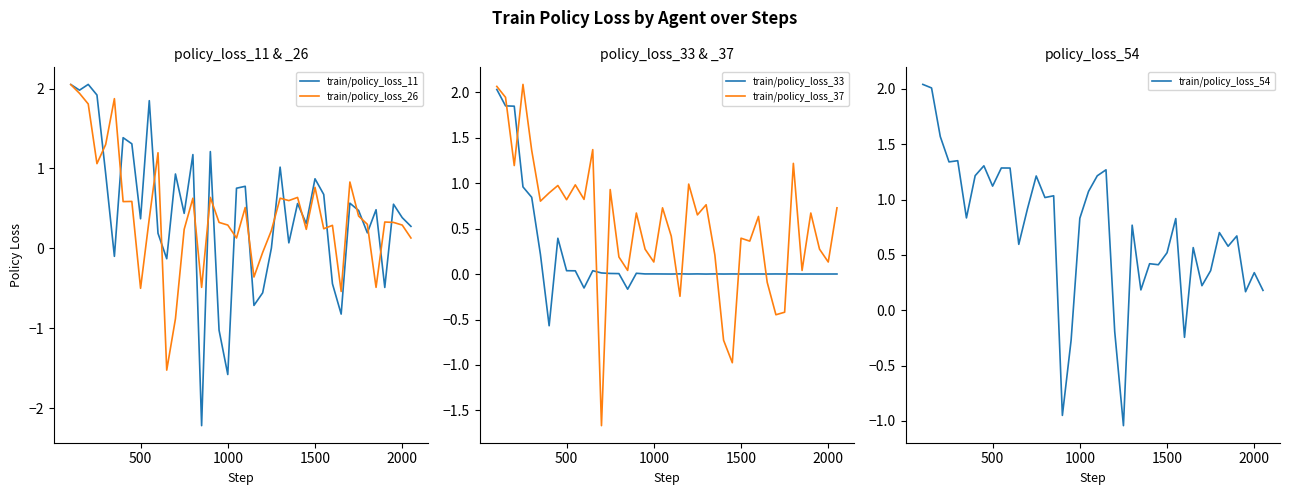

What is the difference between the train/policy_loss_37 values at 500 and 10?

1.1